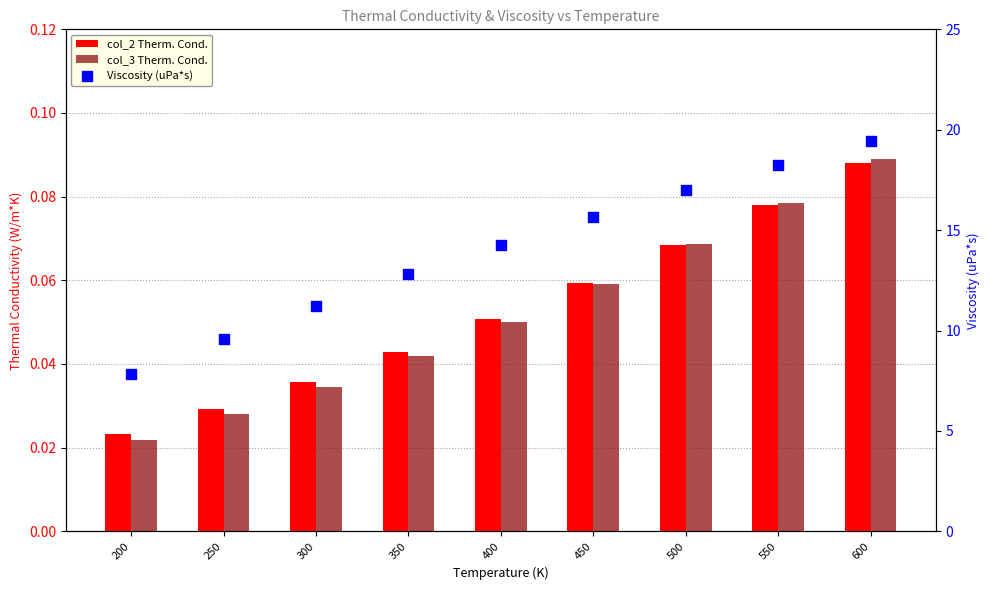

Which series has the largest total across all categories?

Viscosity (uPa*s)